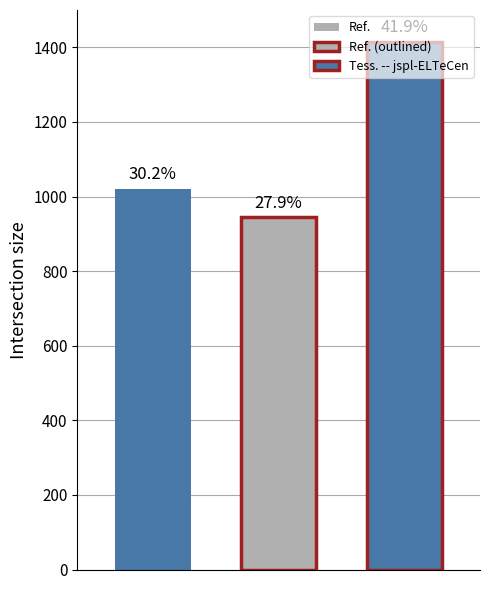

How many groups of bars are there?

1